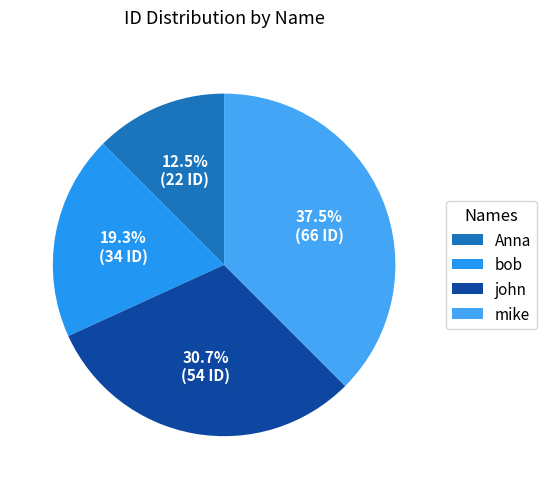

True or false: Anna accounts for 1% of the total.

False